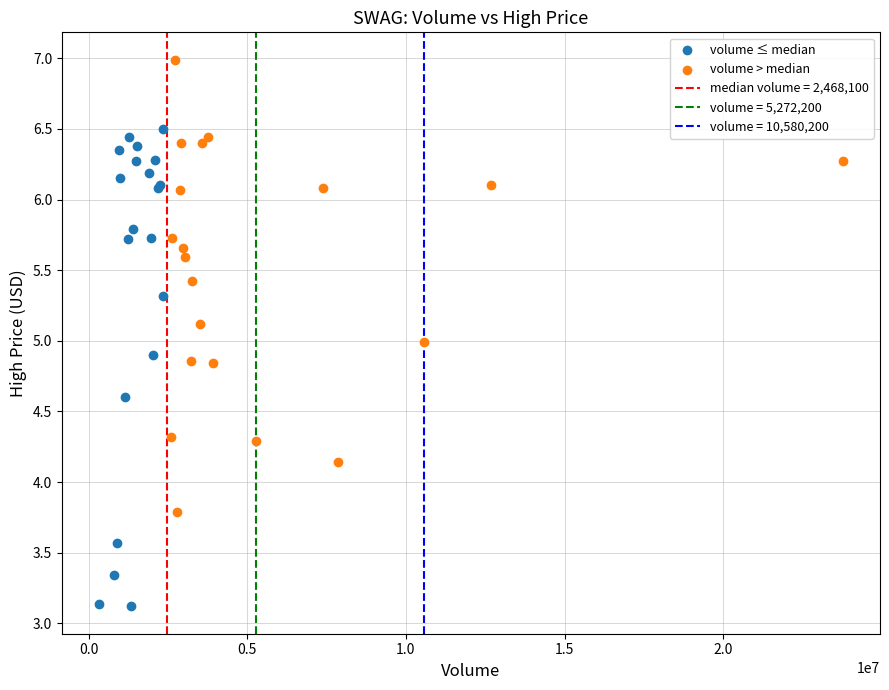

Which series has the largest Y range (max minus min)?

volume ≤ median